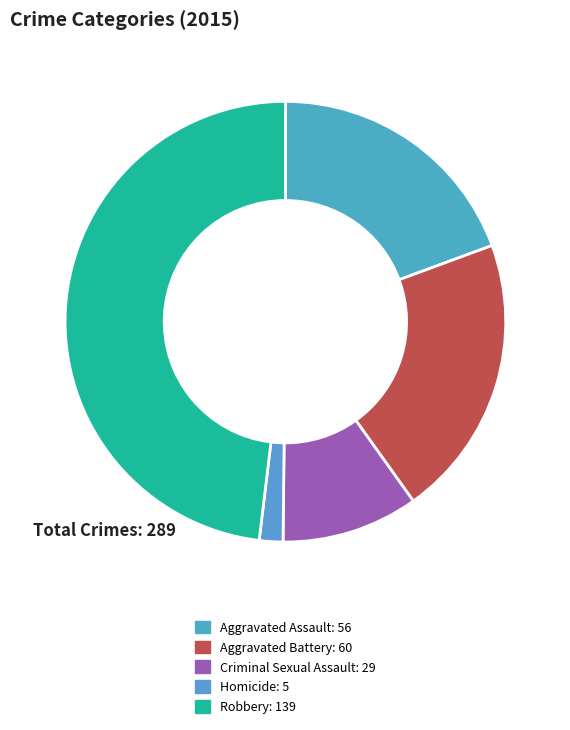

The Robbery slice represents 48% of the pie. True or false?

True